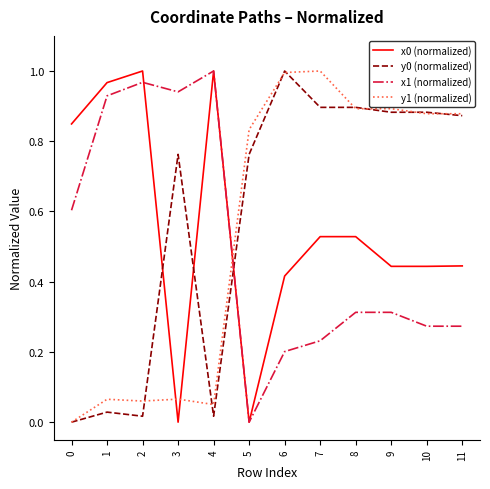

The x0 (normalized) series shows 0.7 at 6. True or false?

False